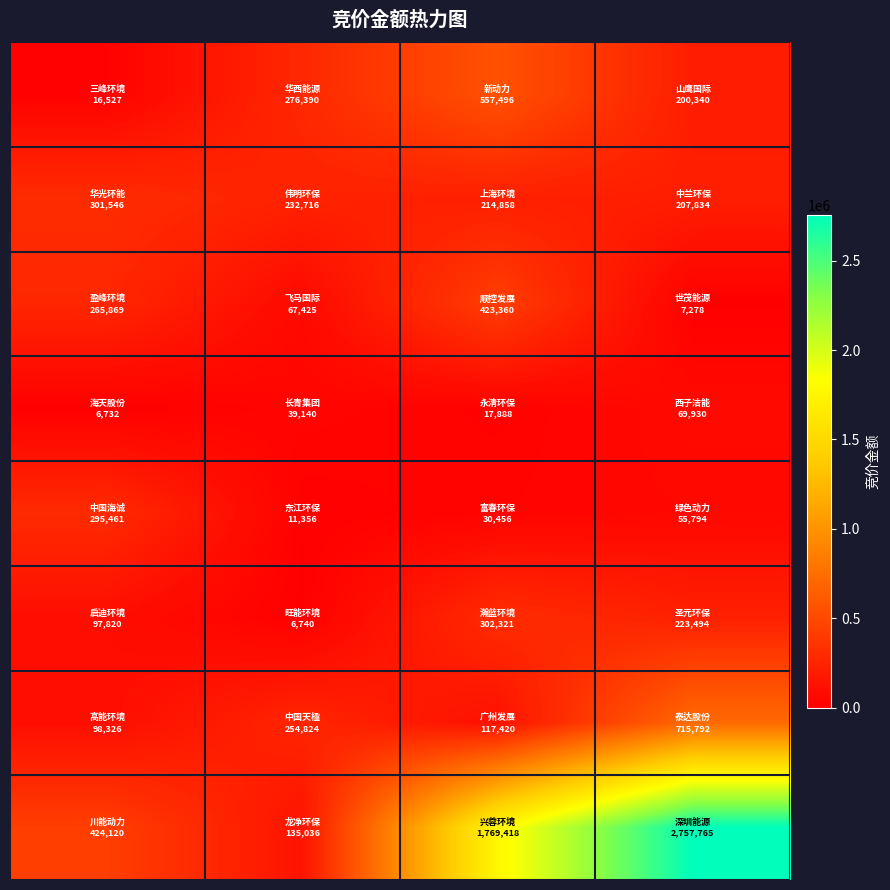

How many series are shown in this chart?

8